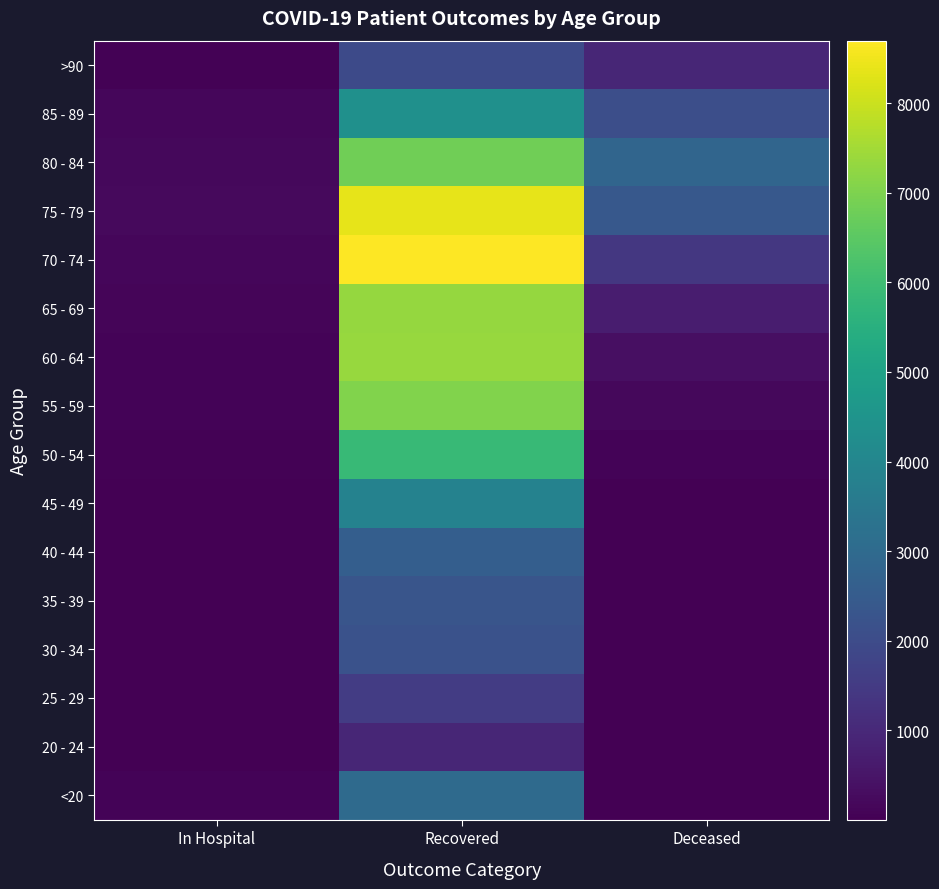

Which label corresponds to the smallest value in the chart?

Deceased